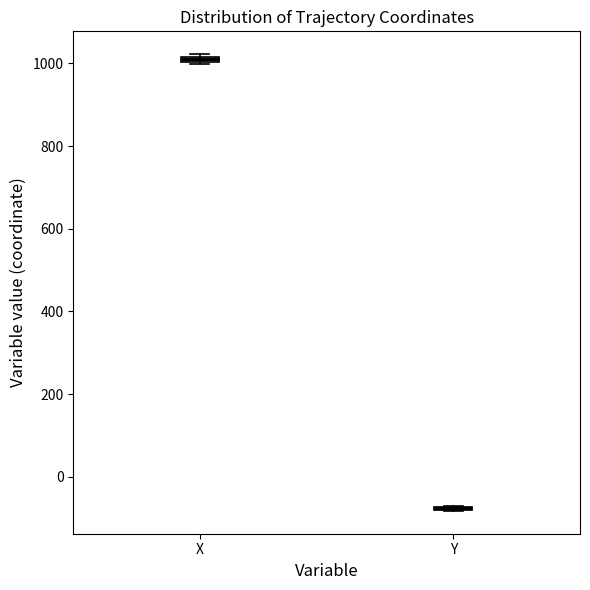

Where is the upper edge of the box for X on the y-axis? The values are not printed on the chart, so give them approximately, as read against the axis.

1020